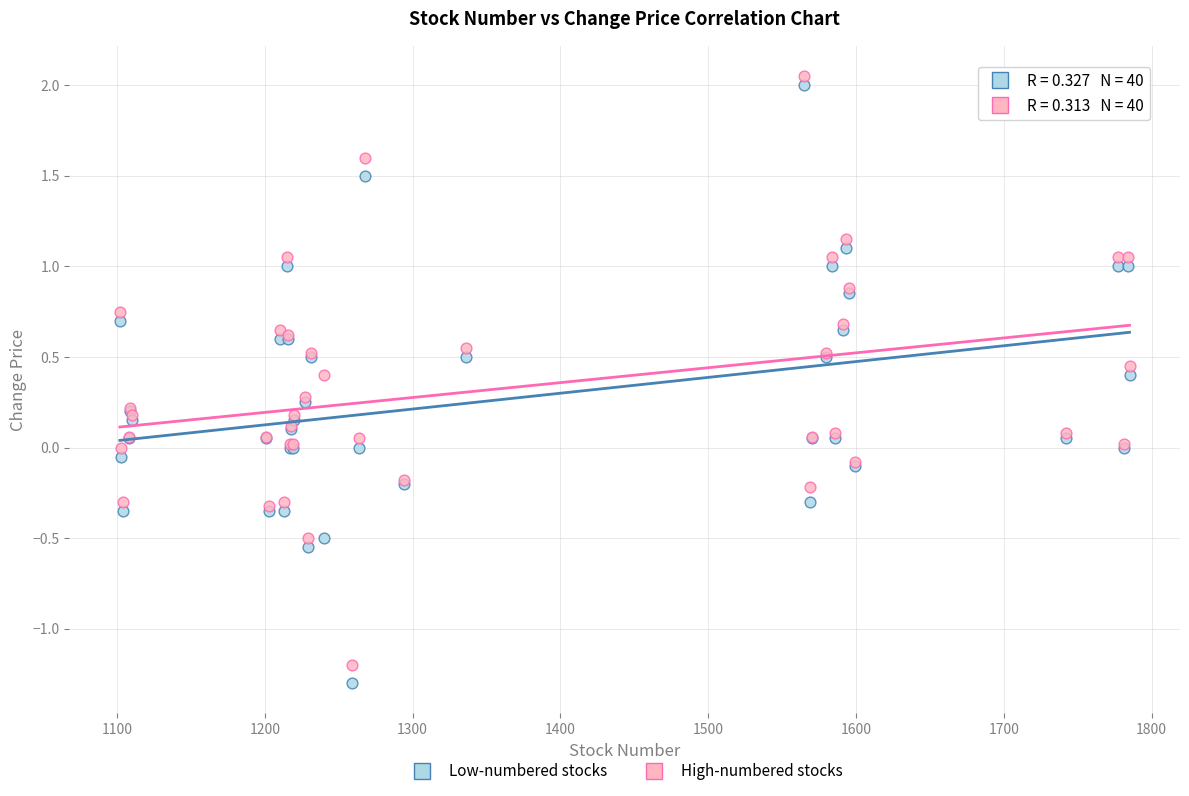

What are all the series names shown in the legend?

Low-numbered stocks, High-numbered stocks